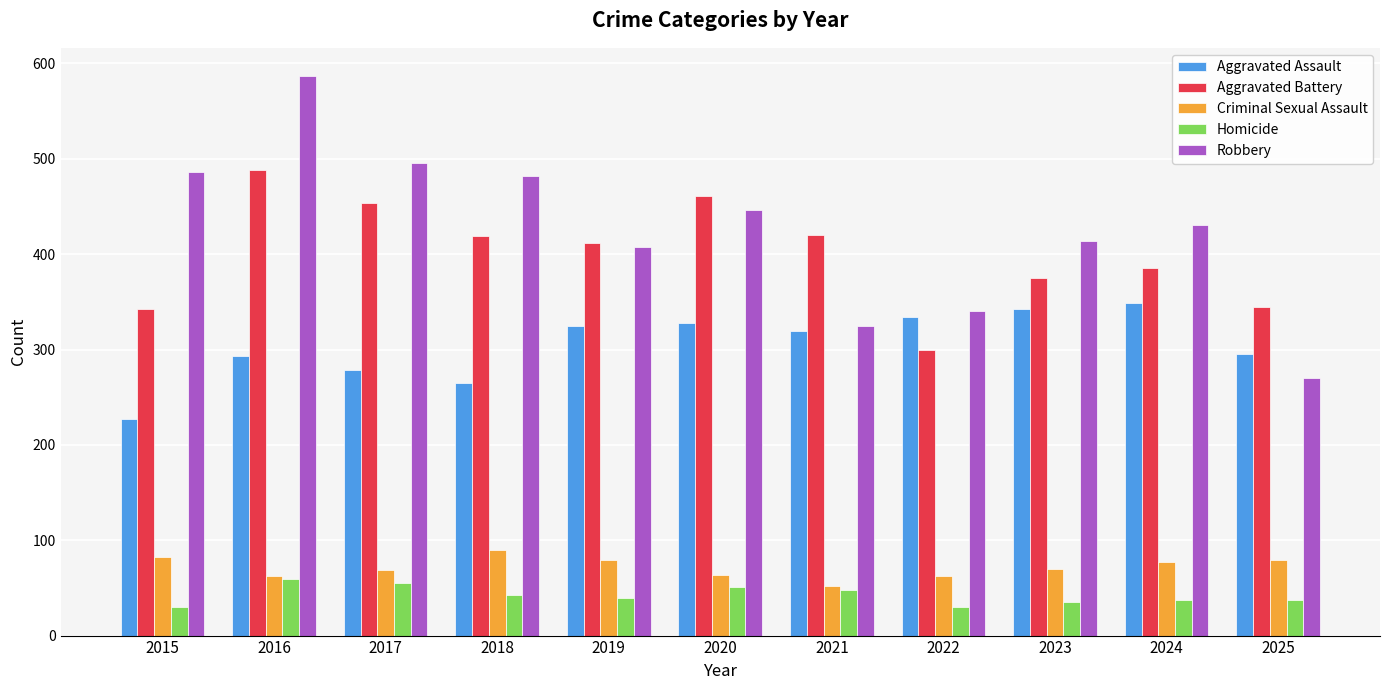

What is the sum of the Robbery values at 2025 and 2017?

766